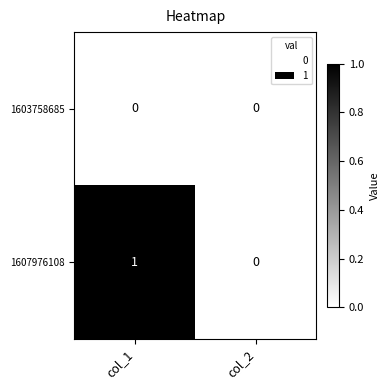

True or false: 1607976108 has a value of 0 at col_2.

True